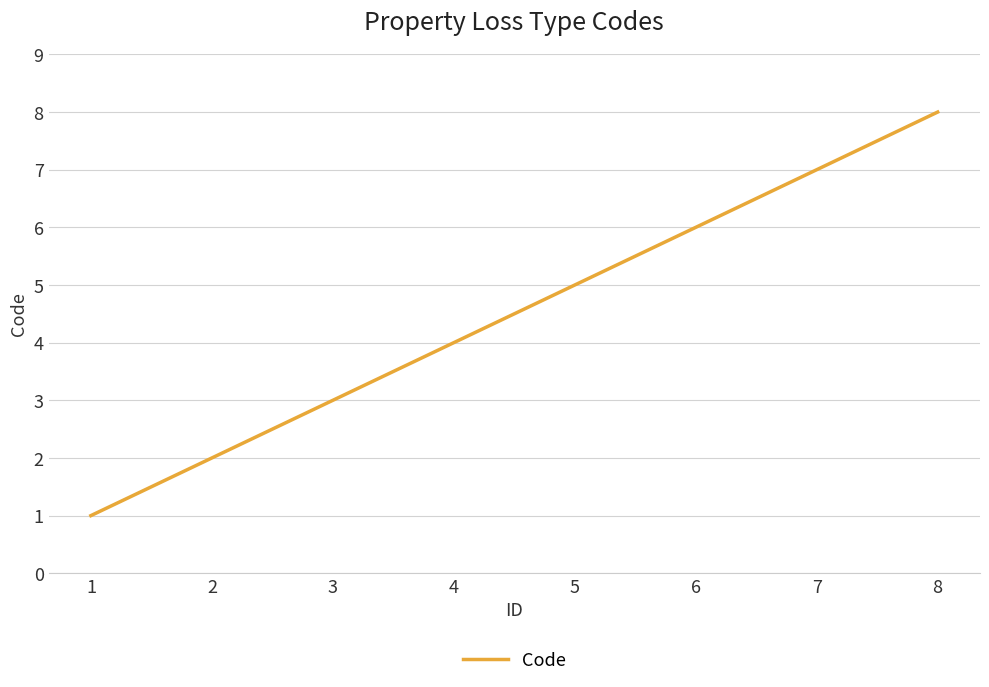

Count the values in the range 3 to 7.

5